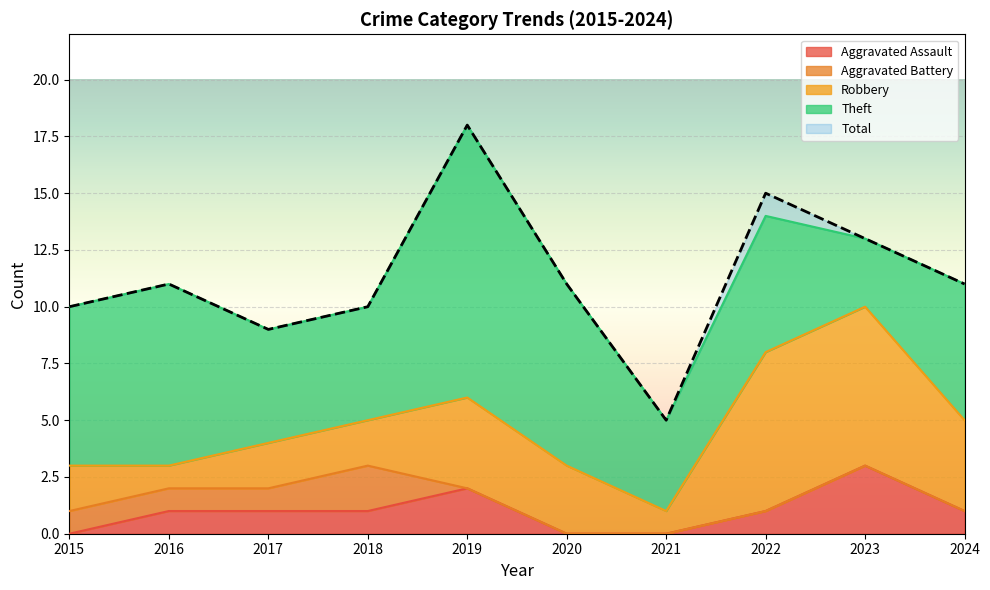

How many series are shown in this chart?

5